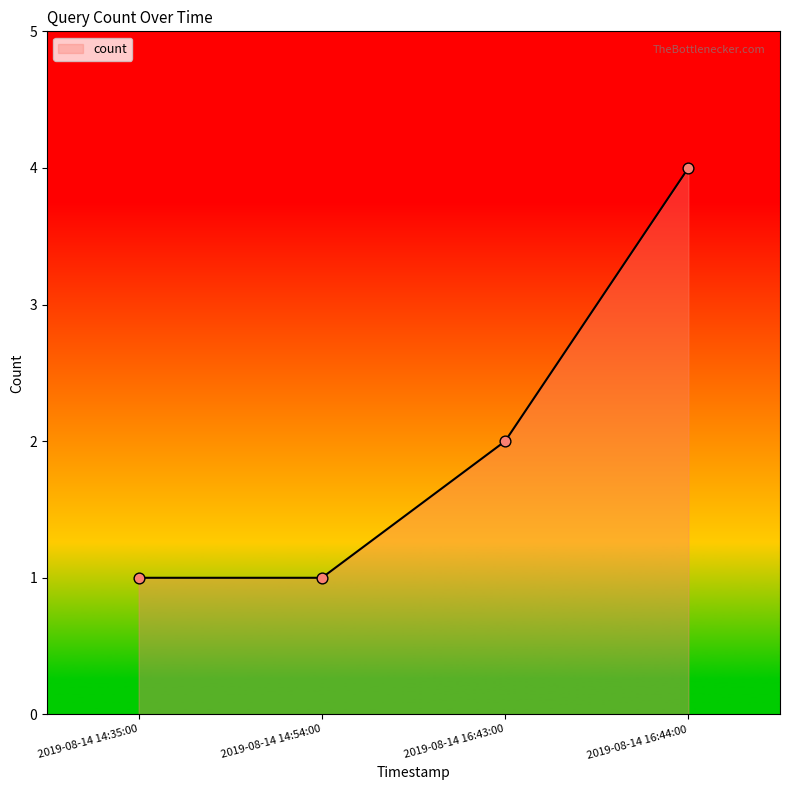

What is the ratio of the value at 2019-08-14 16:43:00 to the value at 2019-08-14 14:35:00?

2.0